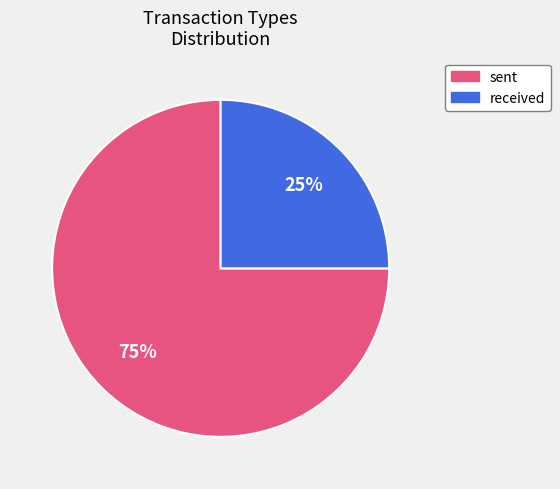

How many slices are in this pie chart?

2